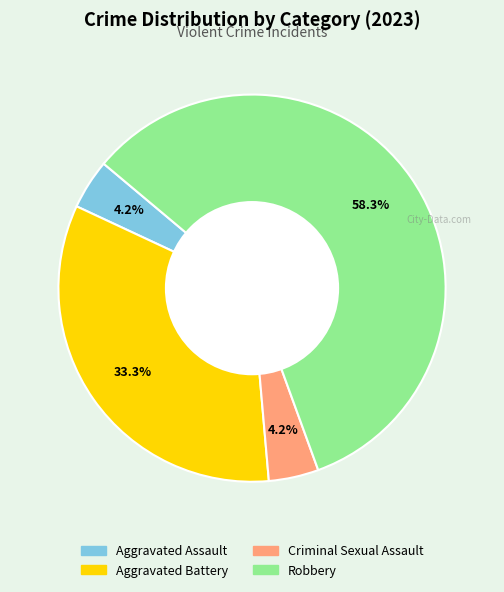

What is the ratio of the value at Aggravated Assault to the value at Criminal Sexual Assault?

1.0